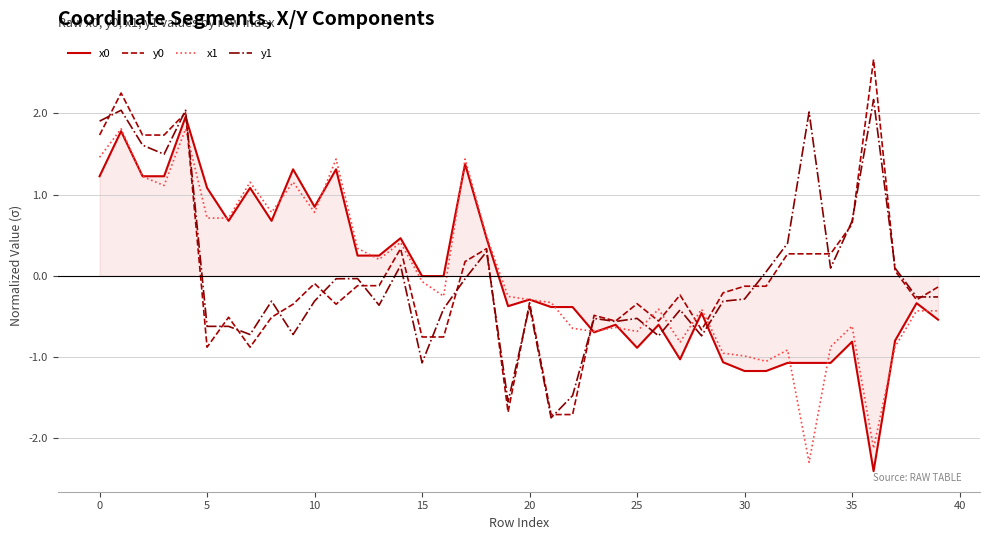

What is the highest value of the y0 series?

2.7